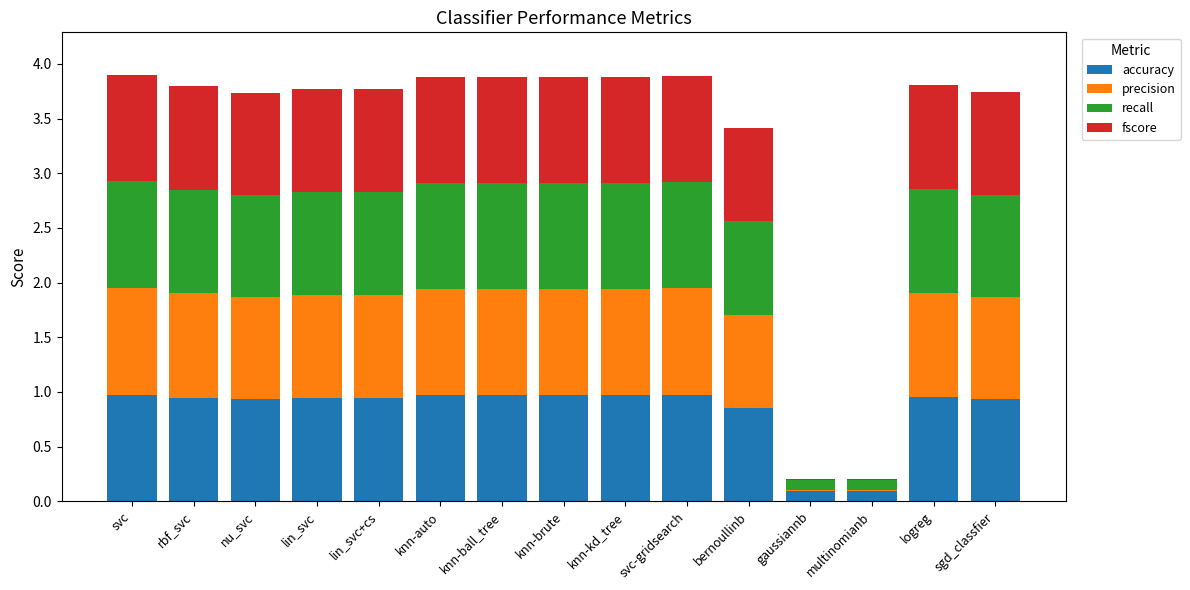

What is the sum of the accuracy values at lin_svc and lin_svc+cs?

1.9